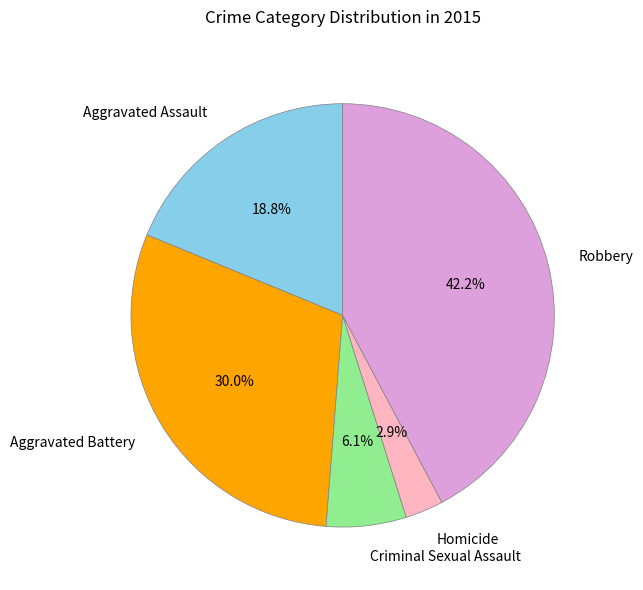

Rank the categories by value from highest to lowest.

Robbery, Aggravated Battery, Aggravated Assault, Criminal Sexual Assault, Homicide